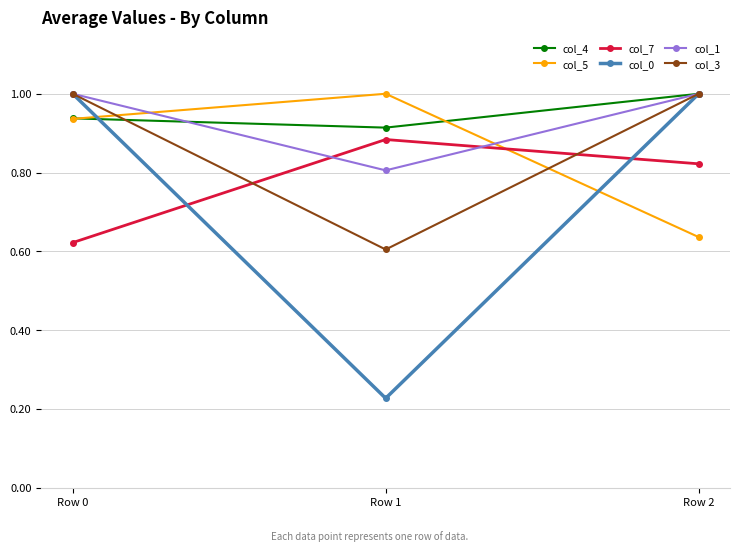

What is the sum of the col_1 values at Row 2 and Row 1?

1.8